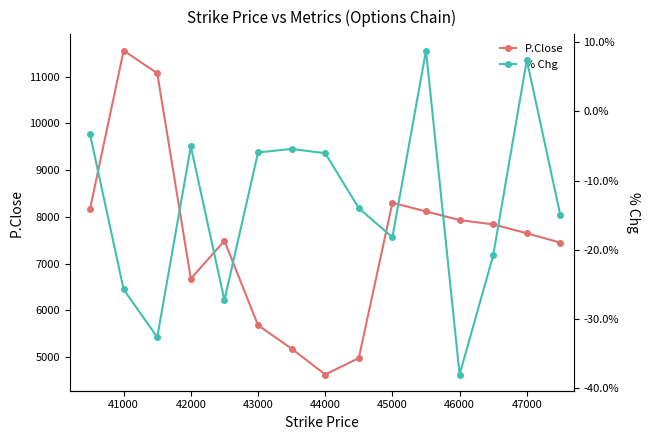

The value of P.Close at 46000 is 3500.6. True or false?

False